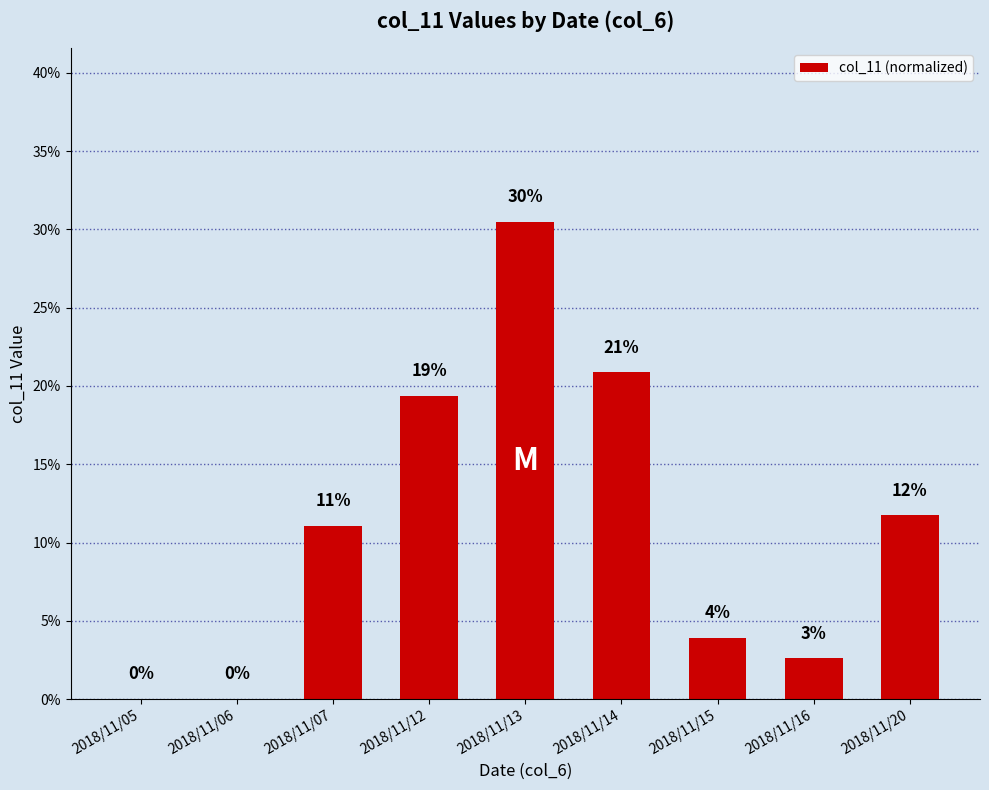

What is the change in value from 2018/11/12 to 2018/11/15?

-15.4